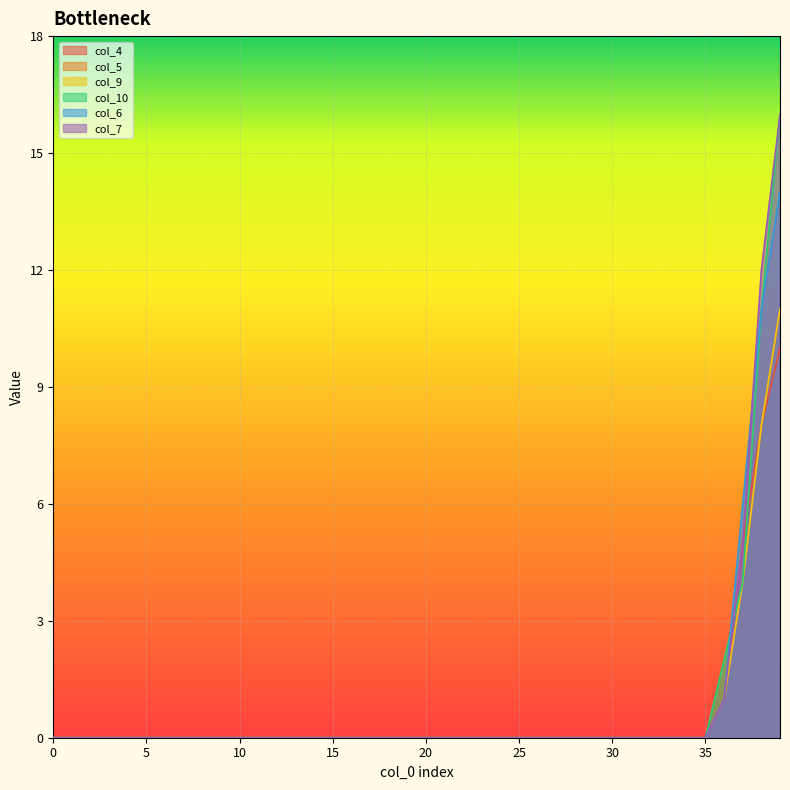

Which series changed the most between 10 and 20?

col_4